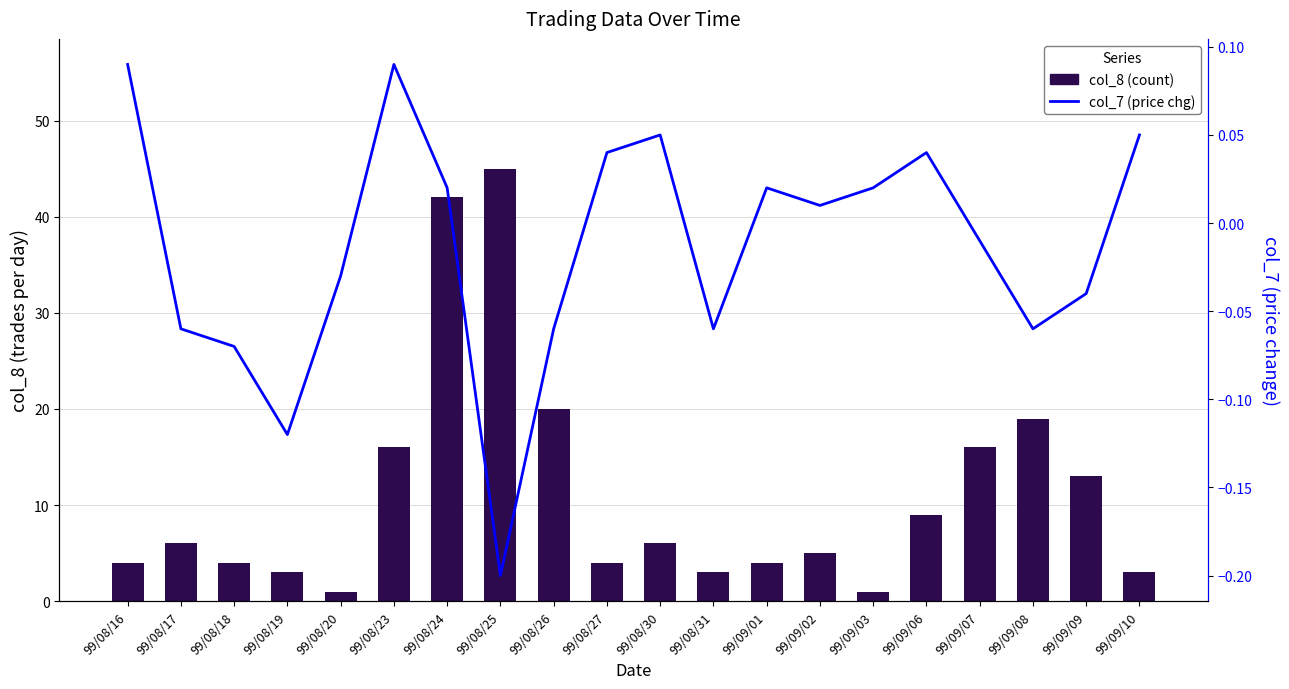

Reading left to right, extract all data points from this chart.

col_8 (count): 4.0	6.0	4.0	3.0	1.0	16.0	42.0	45.0	20.0	4.0	6.0	3.0	4.0	5.0	1.0	9.0	16.0	19.0	13.0	3.0
col_7 (price chg): 0.1	-0.1	-0.1	-0.1	-0.0	0.1	0.0	-0.2	-0.1	0.0	0.1	-0.1	0.0	0.0	0.0	0.0	-0.0	-0.1	-0.0	0.1